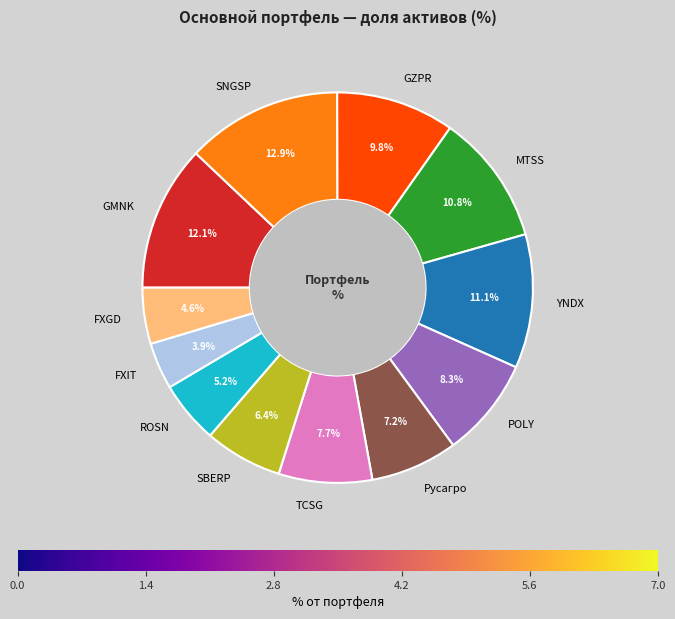

How many segments does this pie chart have?

12